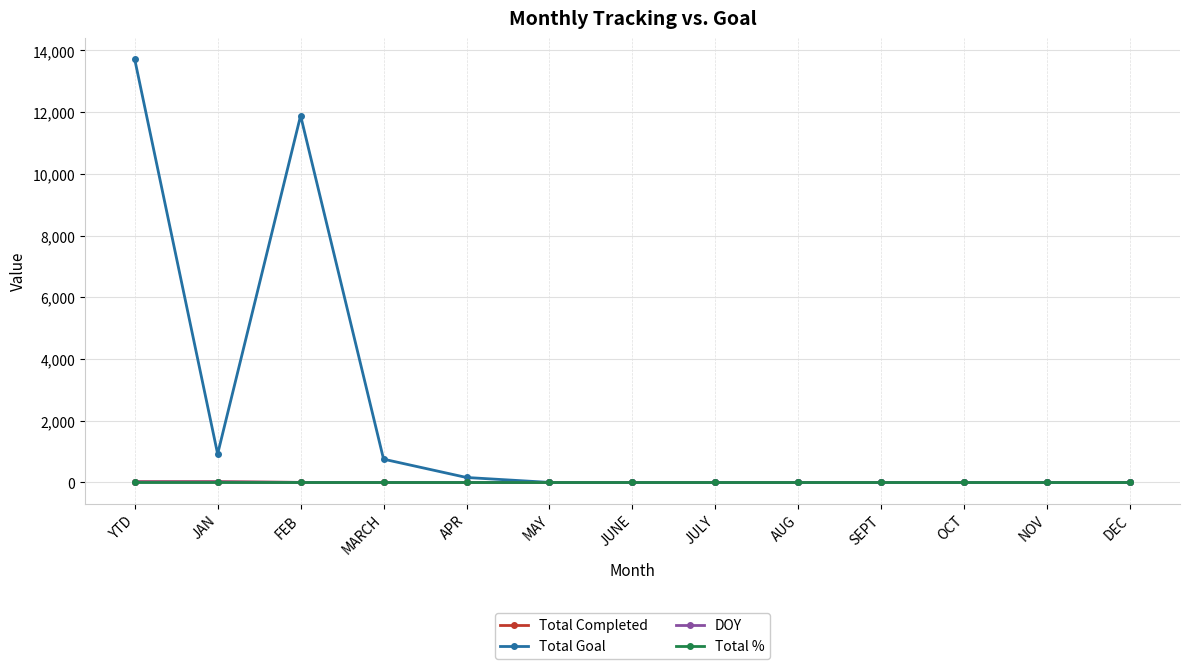

At which category is the sum across all series the highest?

YTD